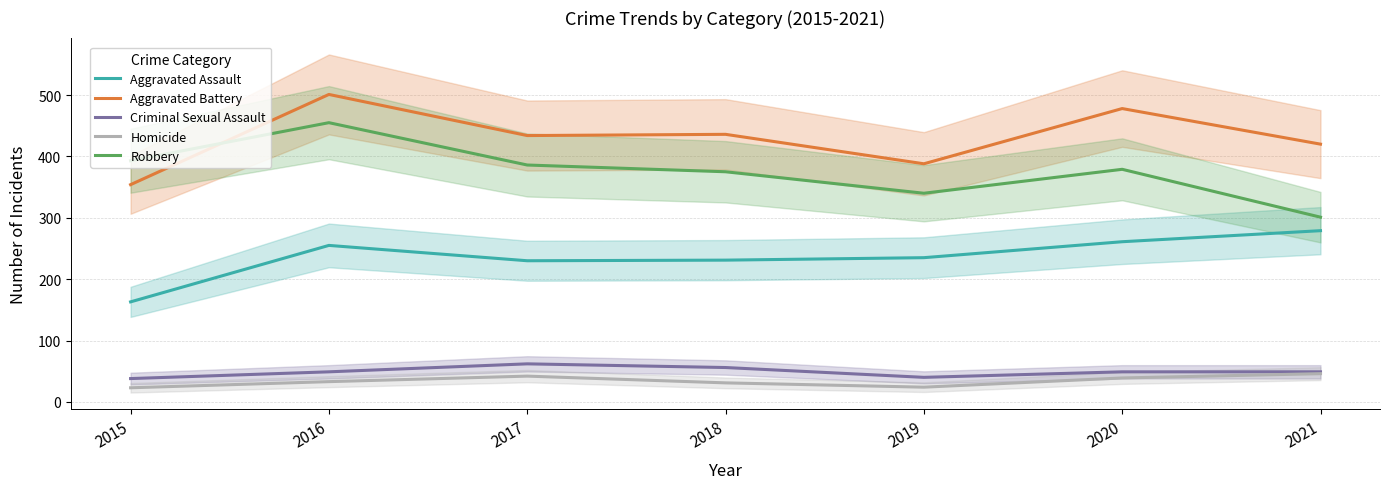

How many series are shown in this chart?

5